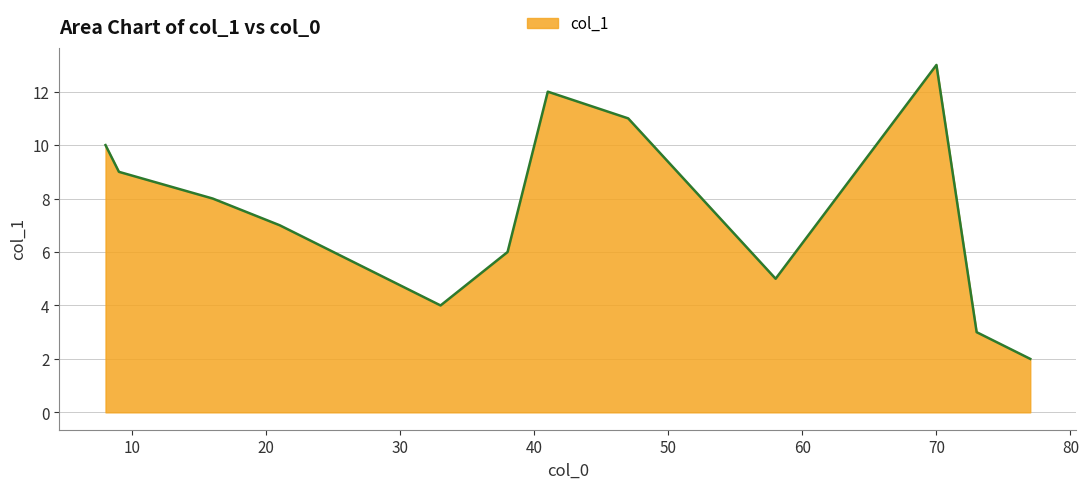

What is the difference between the maximum and minimum values?

11